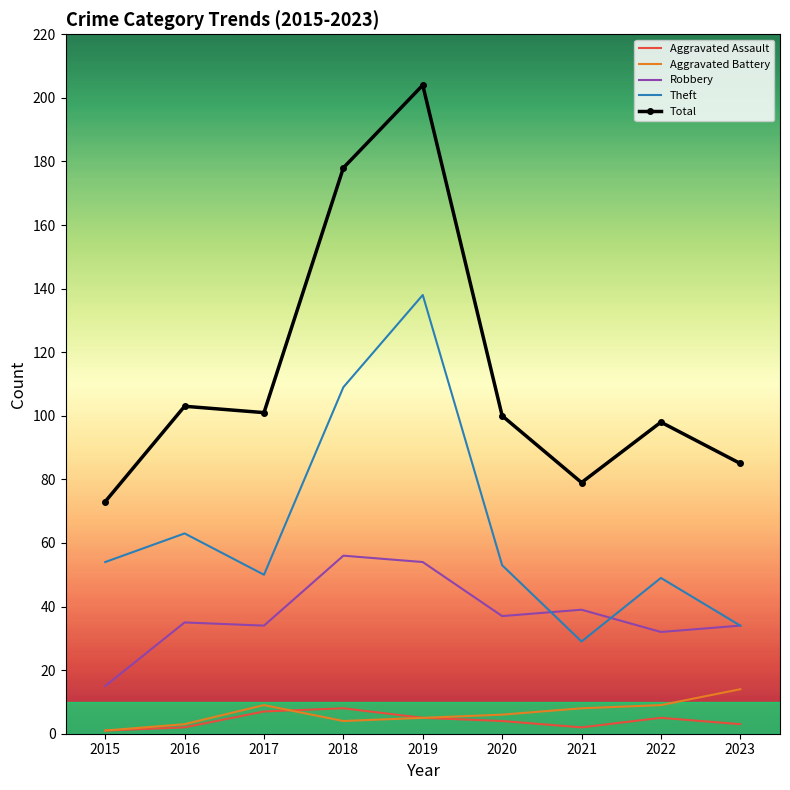

What is the sum of all Robbery values?

336